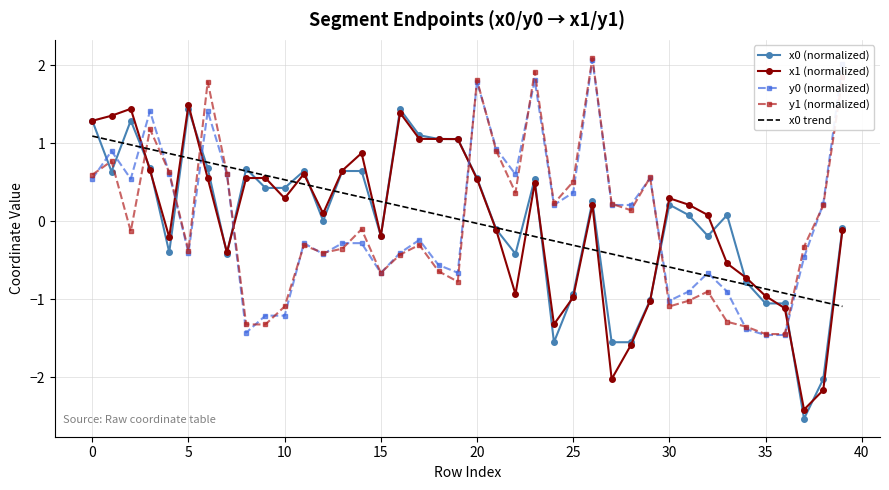

What is the smallest value displayed?

-2.5